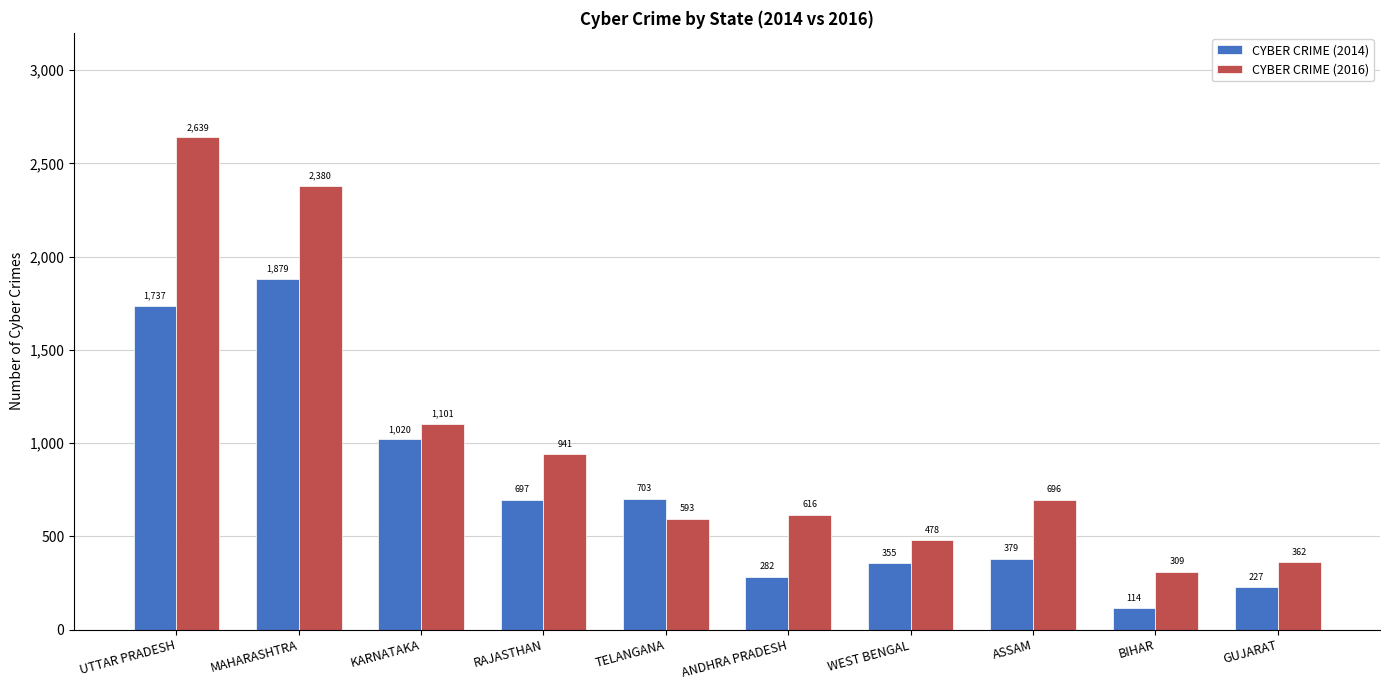

What is the minimum value shown in the chart?

114